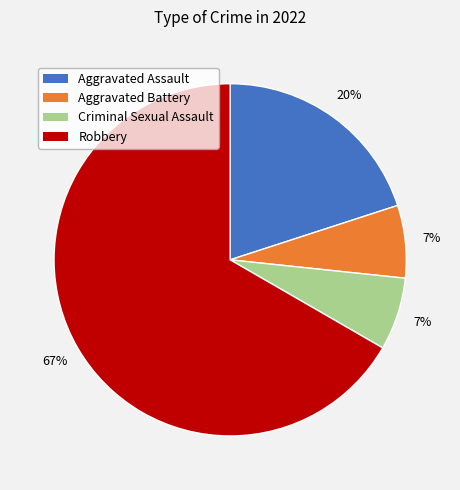

Combined, do Aggravated Battery and Robbery account for over 50%?

Yes